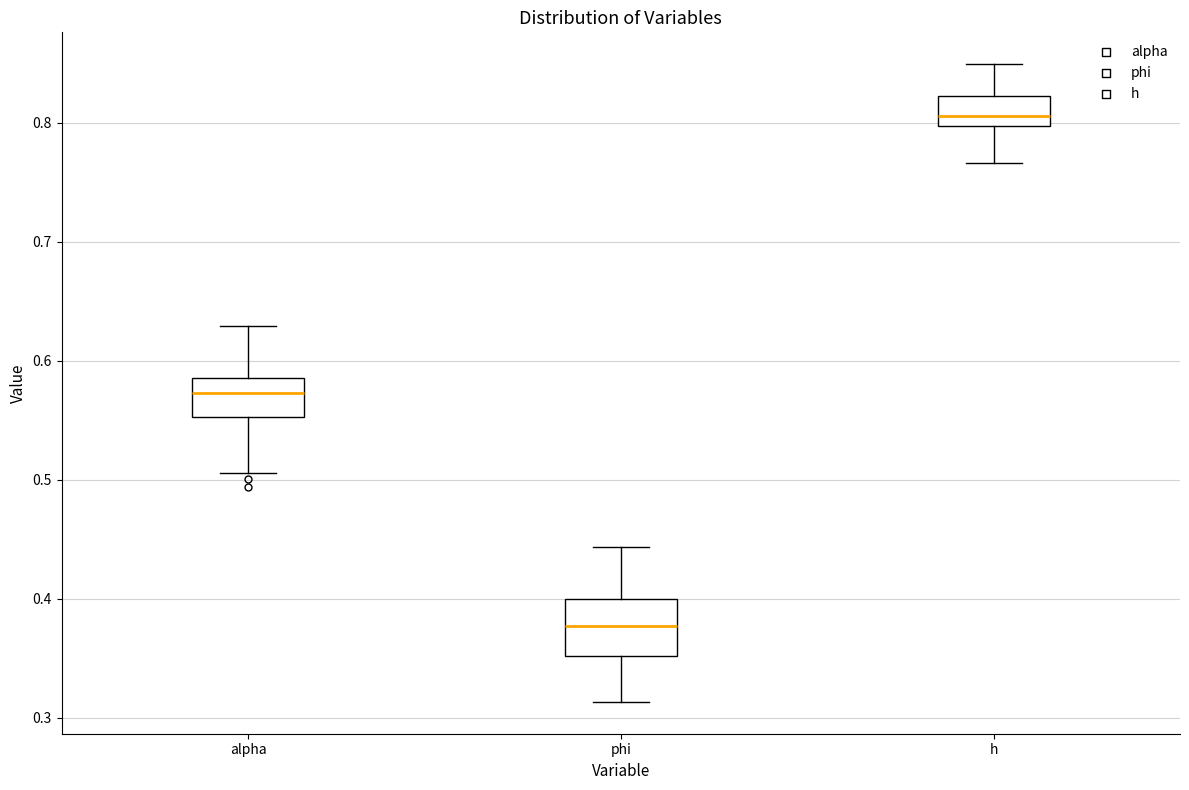

Where does the upper whisker of the box for alpha end on the y-axis? The values are not printed on the chart, so give them approximately, as read against the axis.

0.63